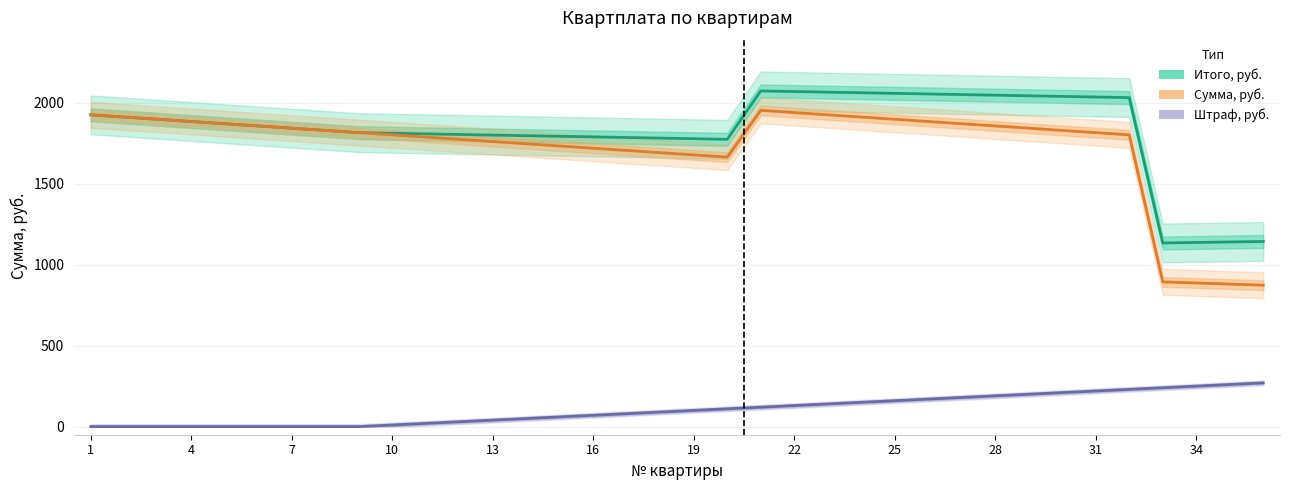

Reading right to left, extract all data points from this chart.

Итого, руб.: 1143.1	1140.0	1136.9	1133.8	2031.2	2035.0	2038.8	2042.5	2046.2	2050.0	2053.8	2057.5	2061.2	2065.0	2068.8	2072.5	1773.8	1777.5	1781.2	1785.0	1788.8	1792.5	1796.2	1800.0	1803.8	1807.5	1811.2	1815.0	1828.8	1842.5	1856.2	1870.0	1883.8	1897.5	1911.2	1925.0
Сумма, руб.: 873.1	880.0	886.9	893.8	1801.2	1815.0	1828.8	1842.5	1856.2	1870.0	1883.8	1897.5	1911.2	1925.0	1938.8	1952.5	1663.8	1677.5	1691.2	1705.0	1718.8	1732.5	1746.2	1760.0	1773.8	1787.5	1801.2	1815.0	1828.8	1842.5	1856.2	1870.0	1883.8	1897.5	1911.2	1925.0
Штраф, руб.: 270.0	260.0	250.0	240.0	230.0	220.0	210.0	200.0	190.0	180.0	170.0	160.0	150.0	140.0	130.0	120.0	110.0	100.0	90.0	80.0	70.0	60.0	50.0	40.0	30.0	20.0	10.0	0.0	0.0	0.0	0.0	0.0	0.0	0.0	0.0	0.0